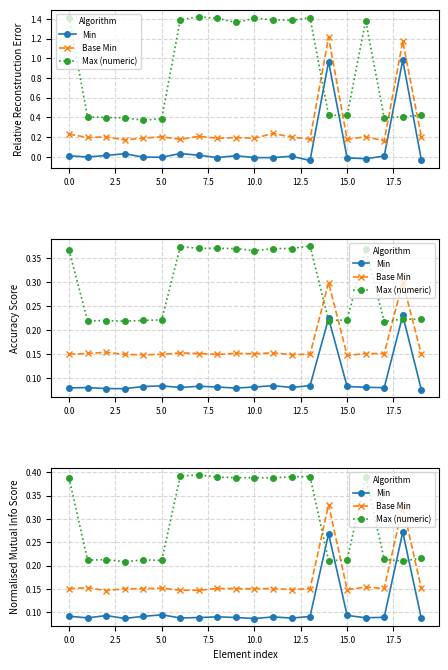

In Max (numeric), how many points are higher than both neighbors (excluding endpoints)?

5